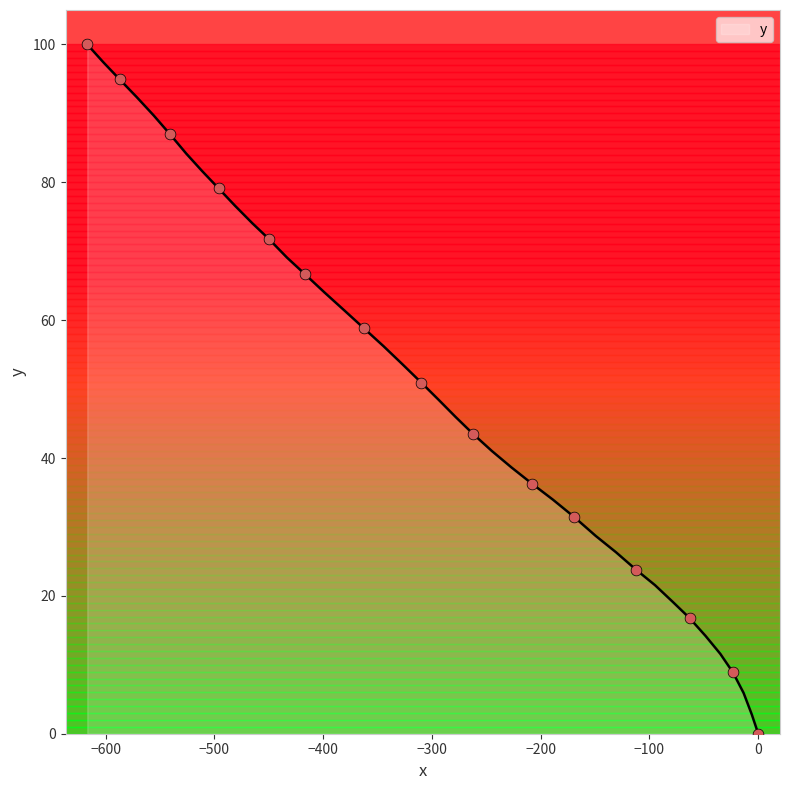

What is the difference between the maximum and minimum values?

100.0